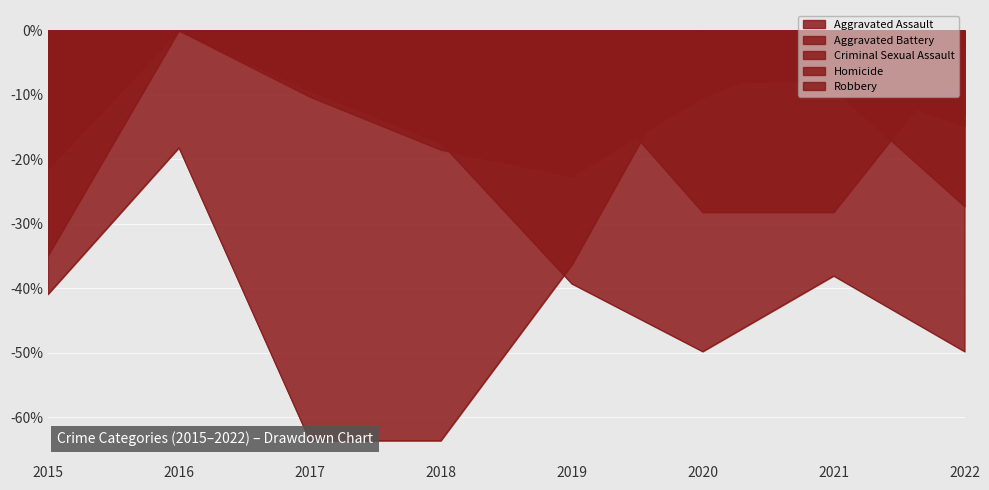

At how many categories does at least one series exceed -23?

8